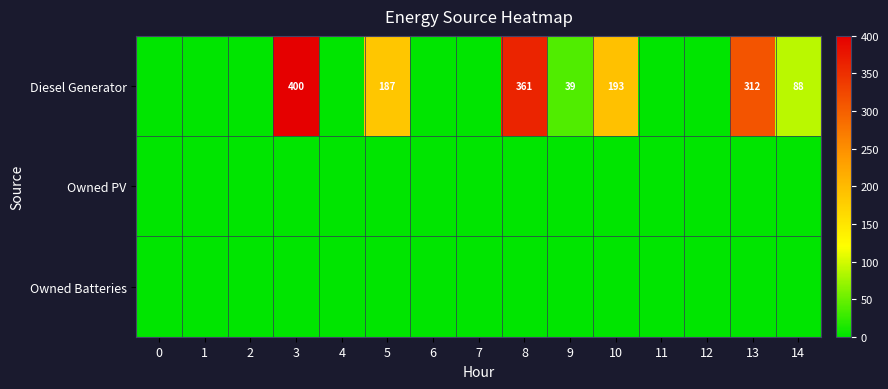

Between 3 and 11, which is larger?

3